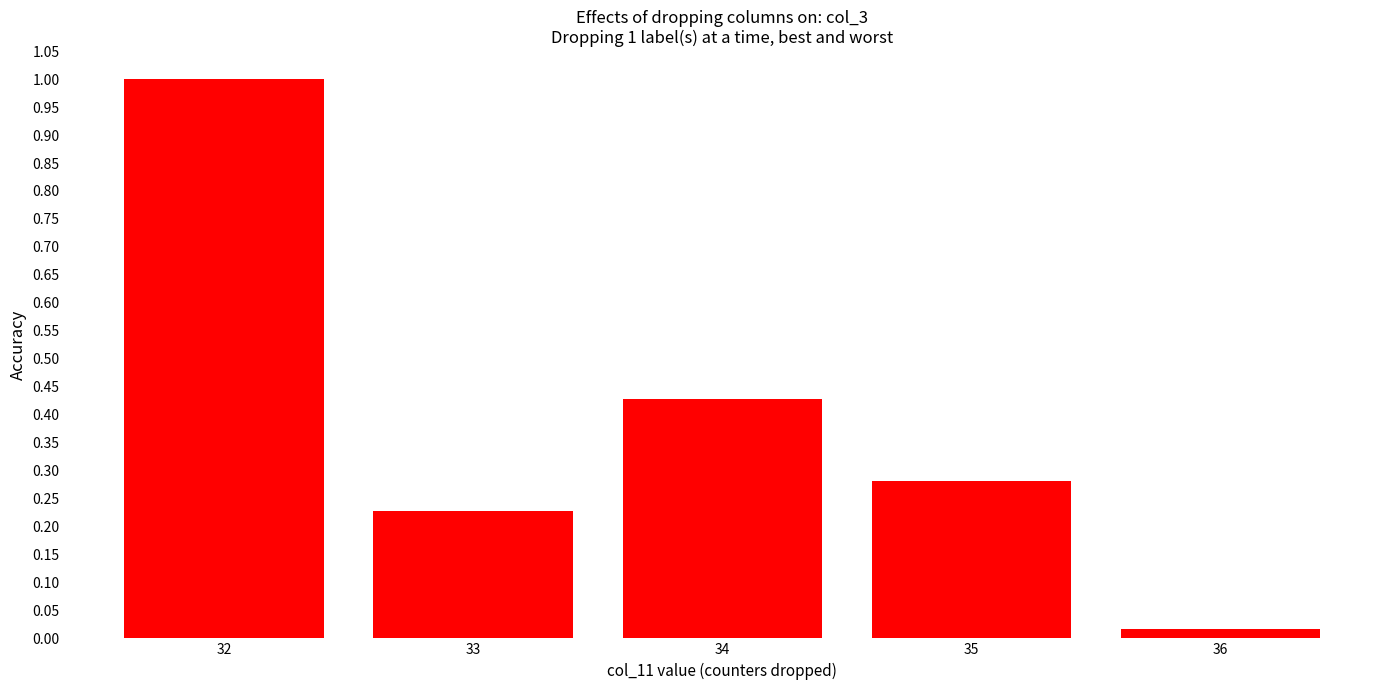

What is the sum of the values at 32 and 36?

1.0